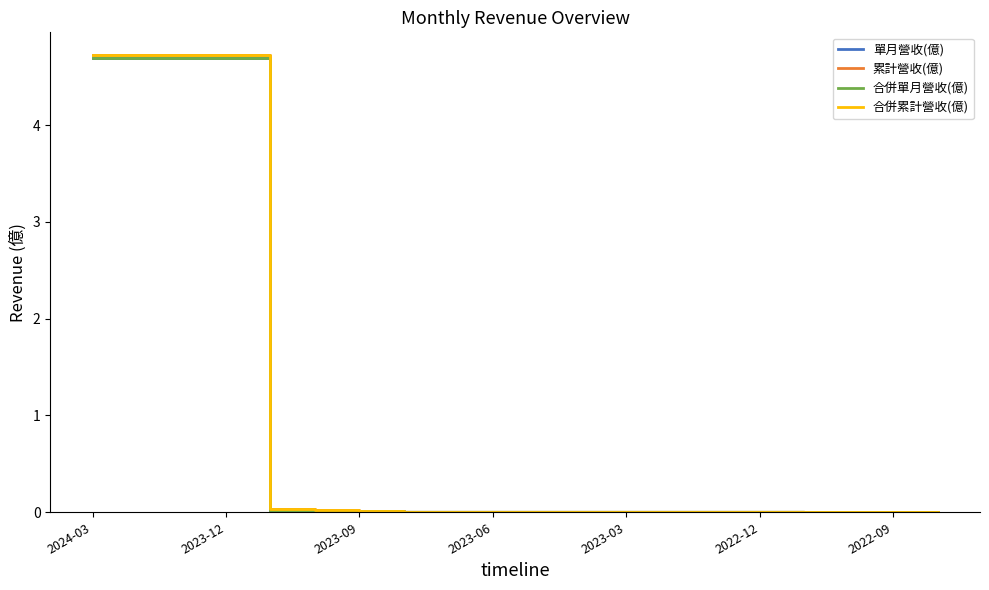

True or false: 合併單月營收(億) has a value of 0.0 at 2022-12.

True